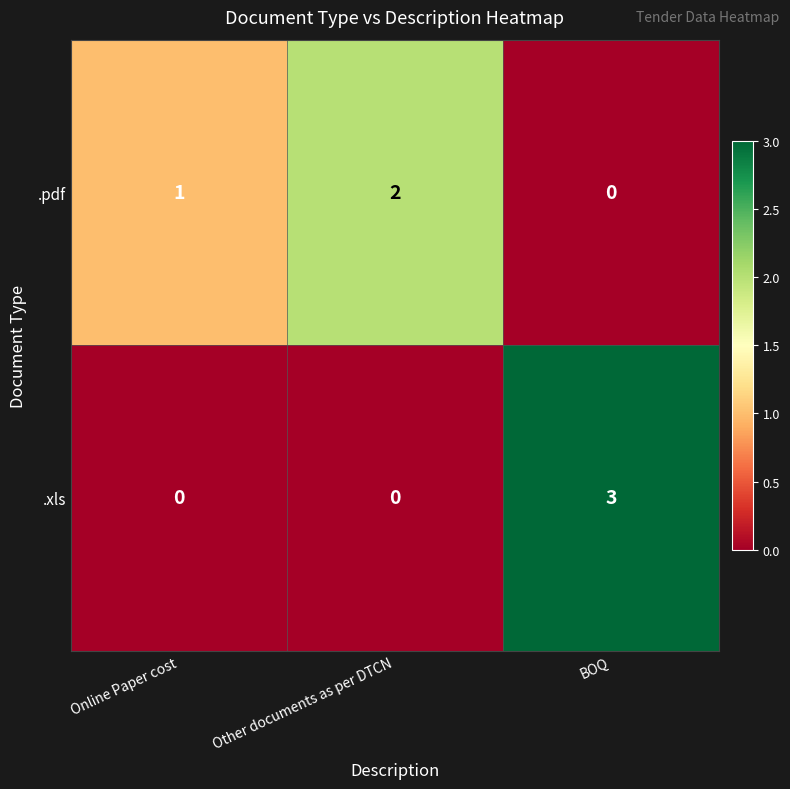

How many data points in .xls are above 0?

1